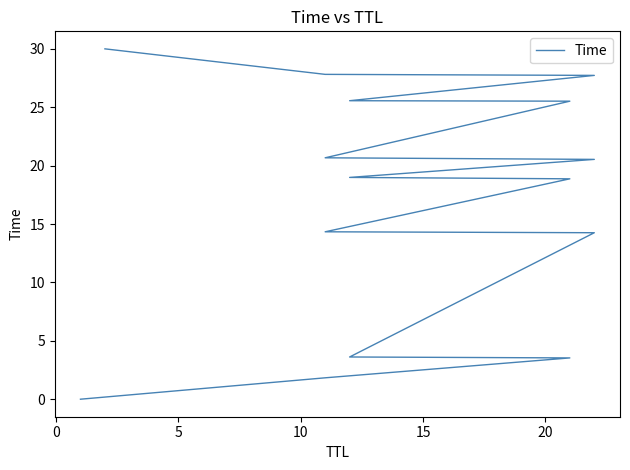

How many data points are above 18?

9